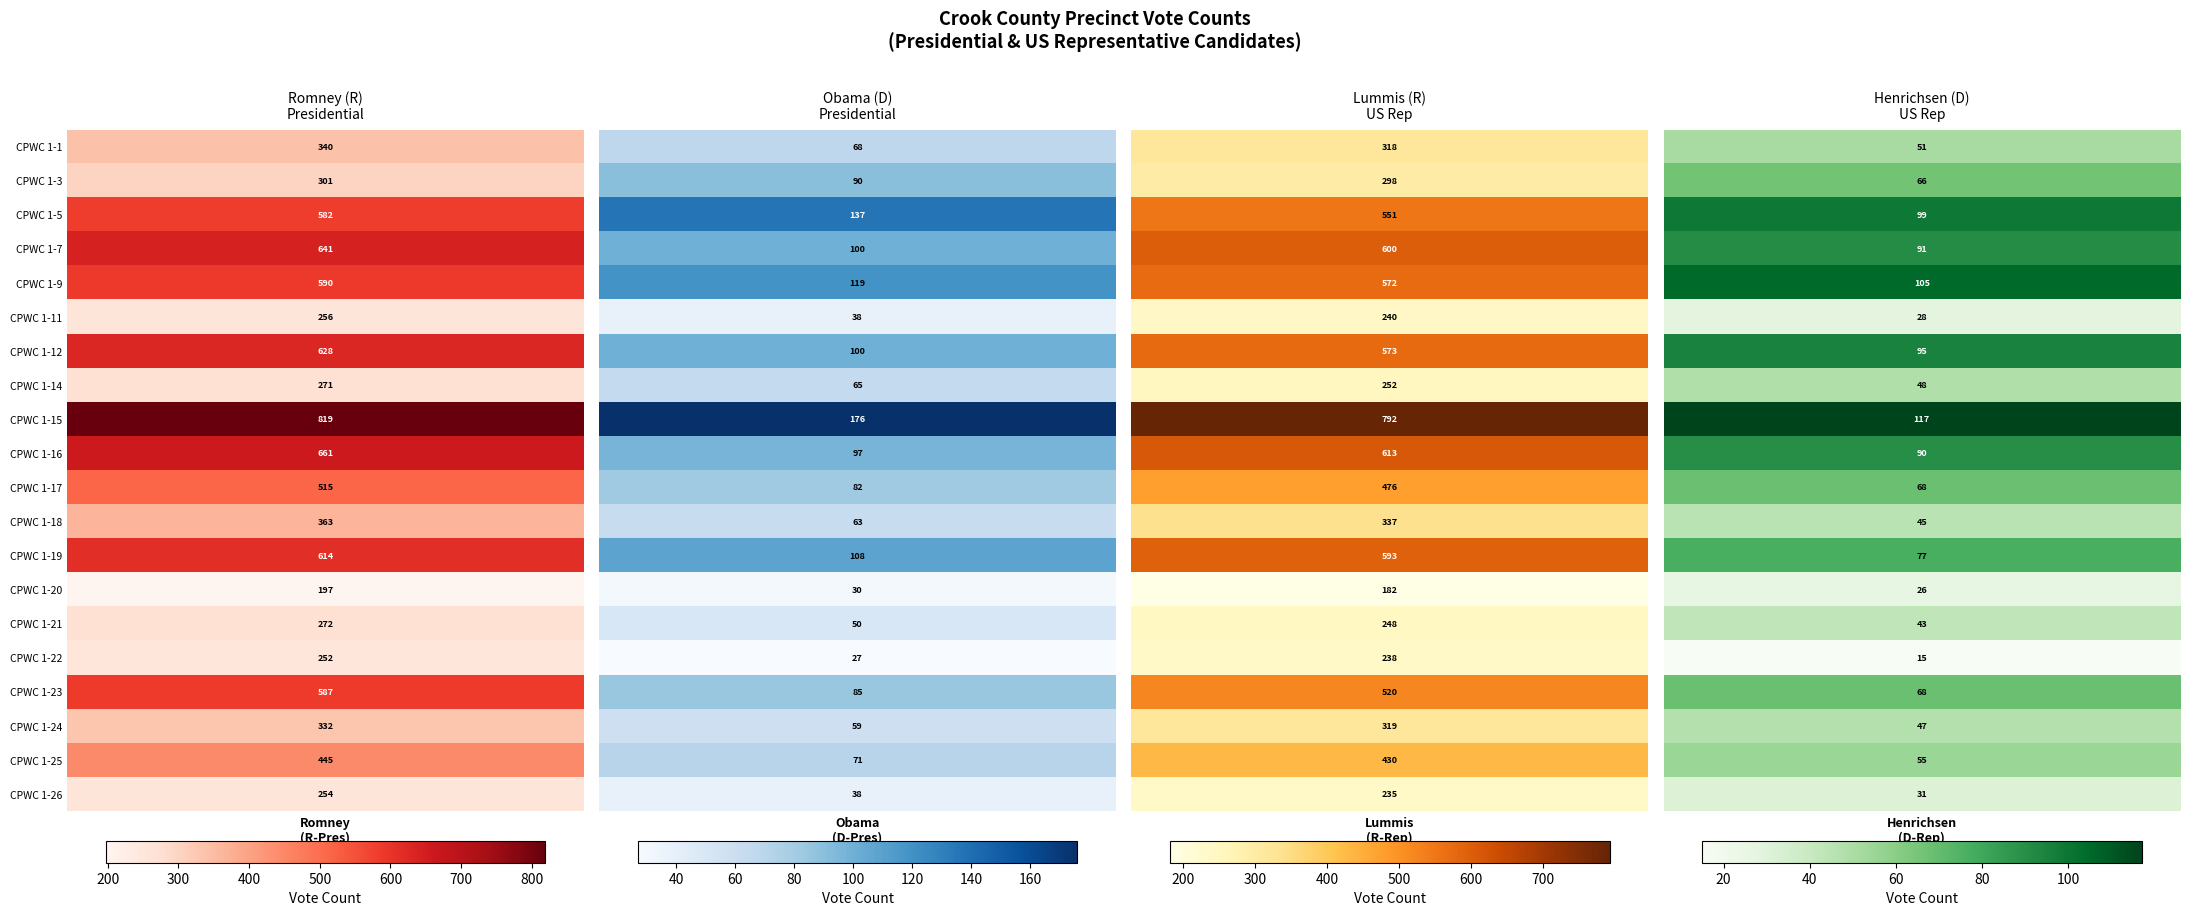

How many series are shown in this chart?

20